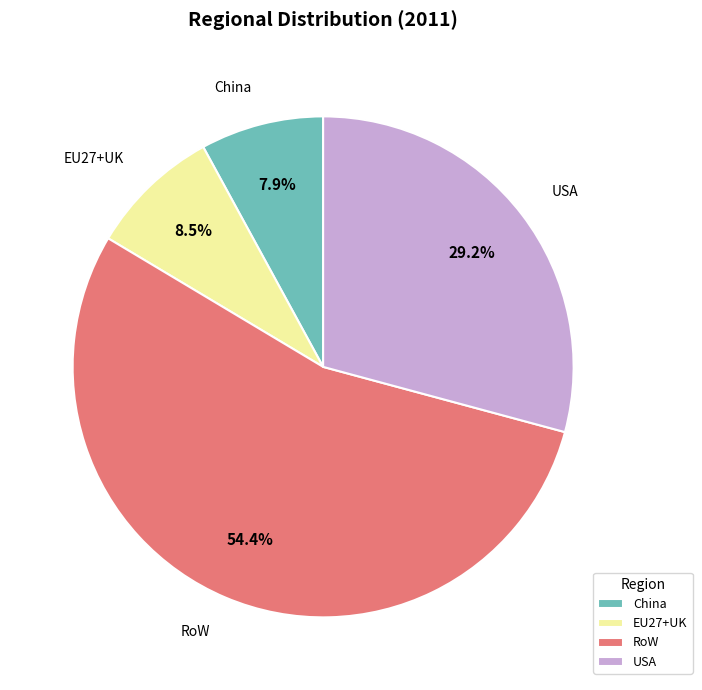

Combined, what portion of the pie is China and EU27+UK?

16.4%